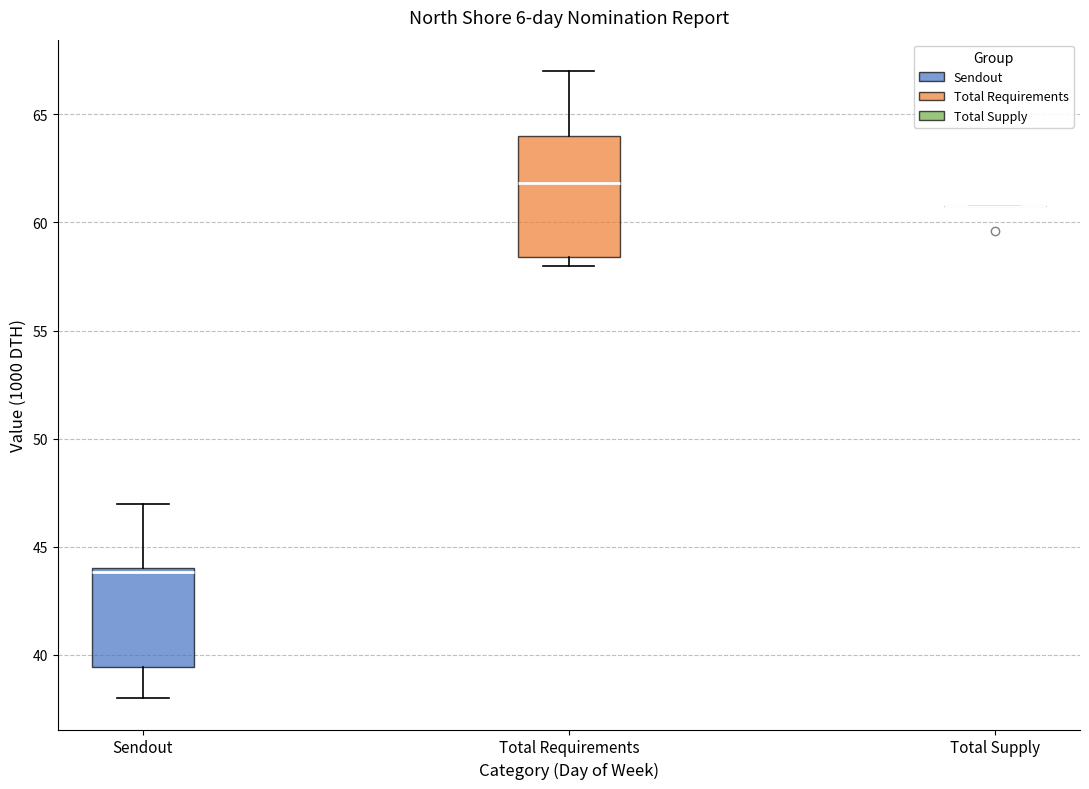

Reading left to right, transcribe this box plot: for each box, give where its median line is, the range the box spans, and where its two whiskers end, as read against the y-axis. The values are not printed on the chart, so give them approximately, as read against the axis.

Sendout: median 44.0, box 39.5 to 44.0, whiskers 38.0 to 47.0
Total Requirements: median 62.0, box 58.5 to 64.0, whiskers 58.0 to 67.0
Total Supply: box collapsed to a line at 61.0, whiskers 61.0 to 61.0